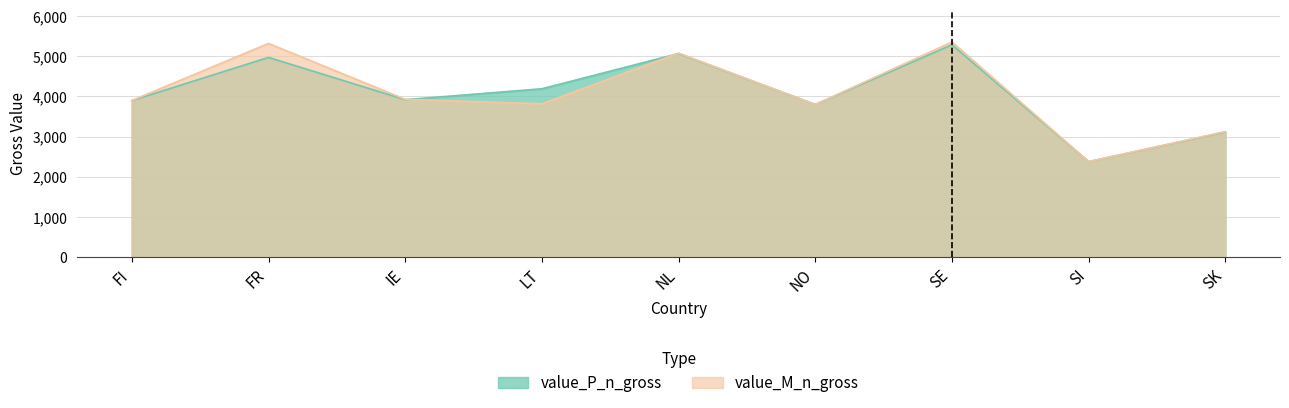

What is the average value of the value_M_n_gross series?

4079